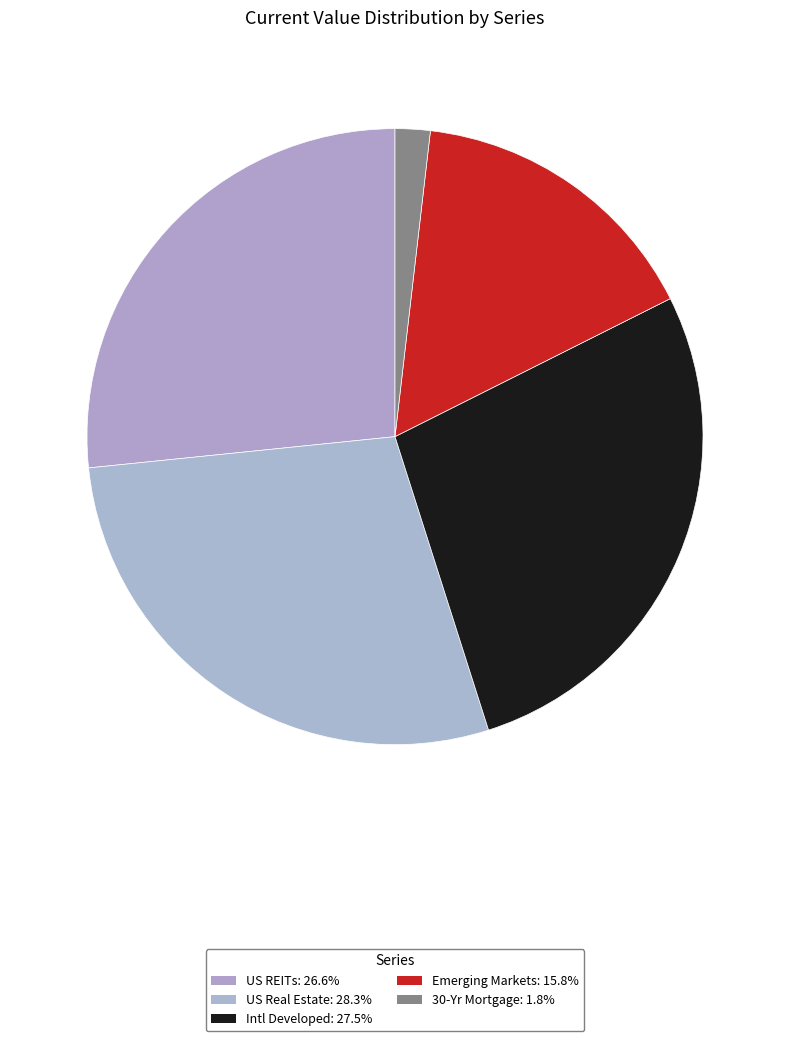

What is the total percentage of Intl Developed and Emerging Markets?

43.3%